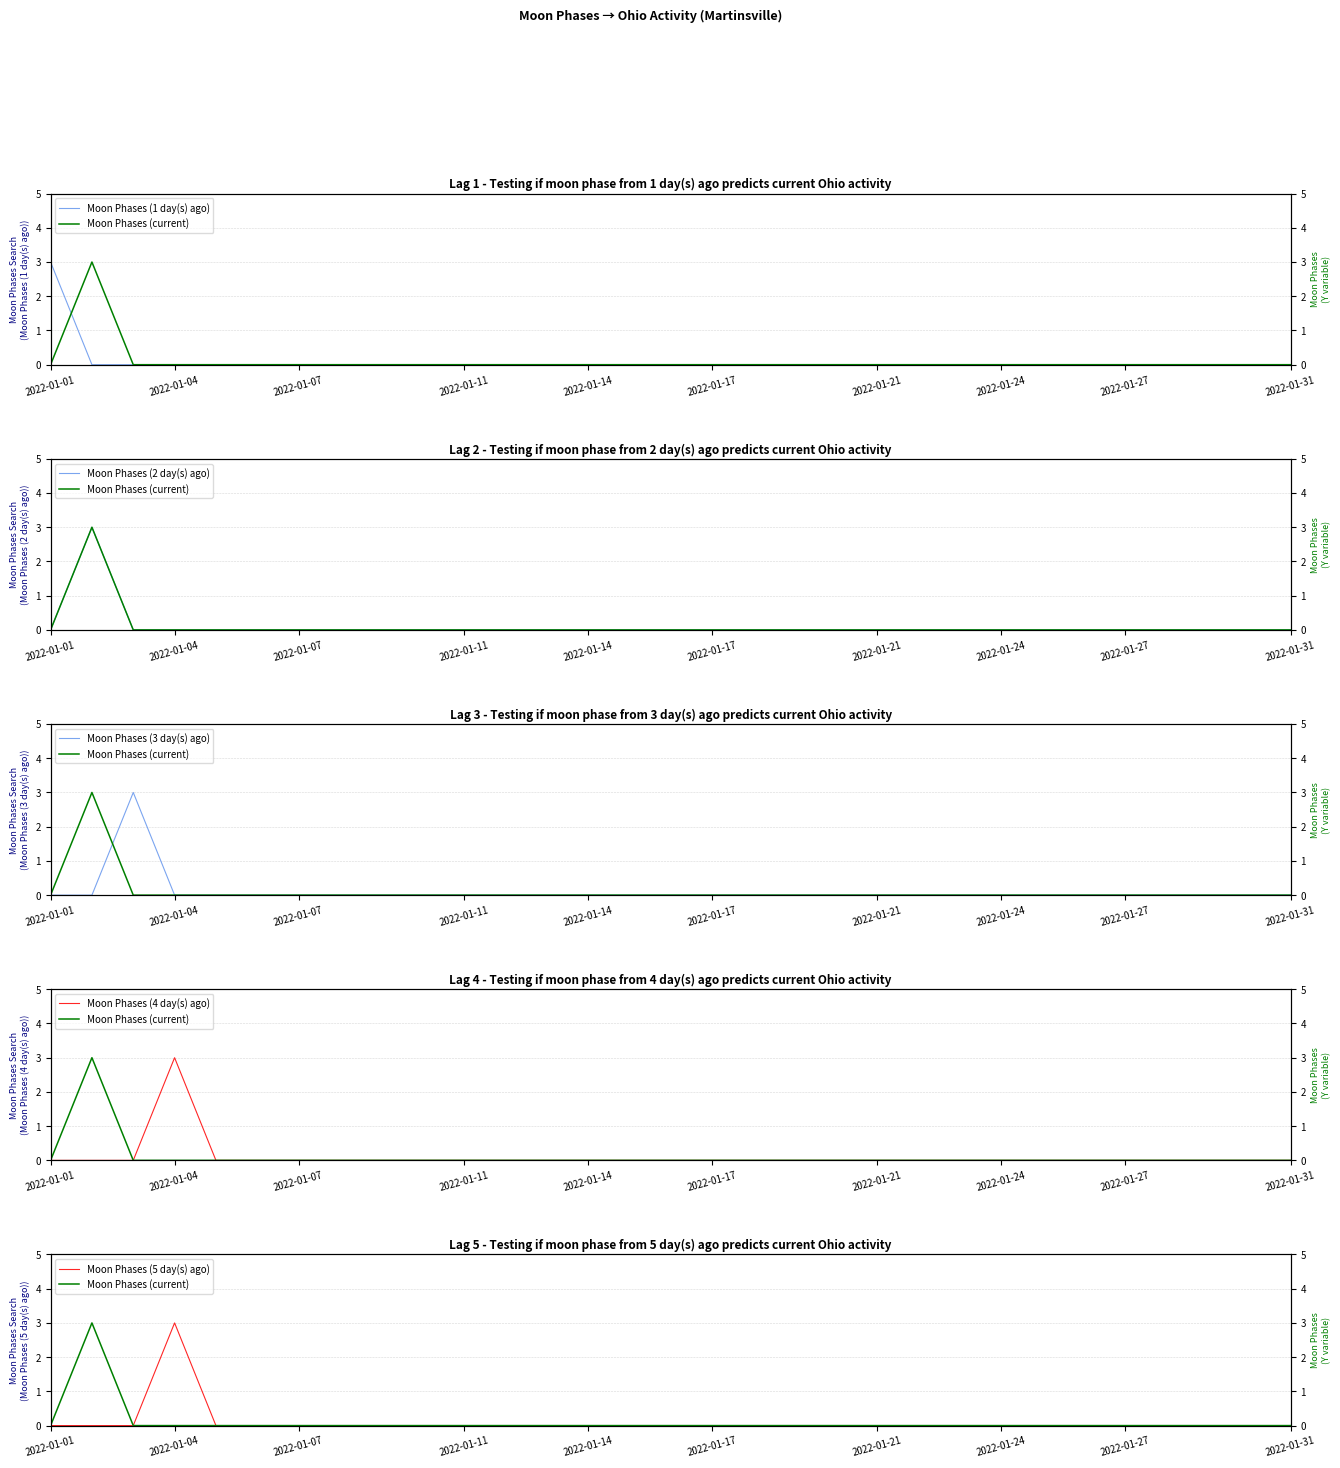

At which label does Moon Phases (1 day(s) ago) reach its peak?

2022-01-01